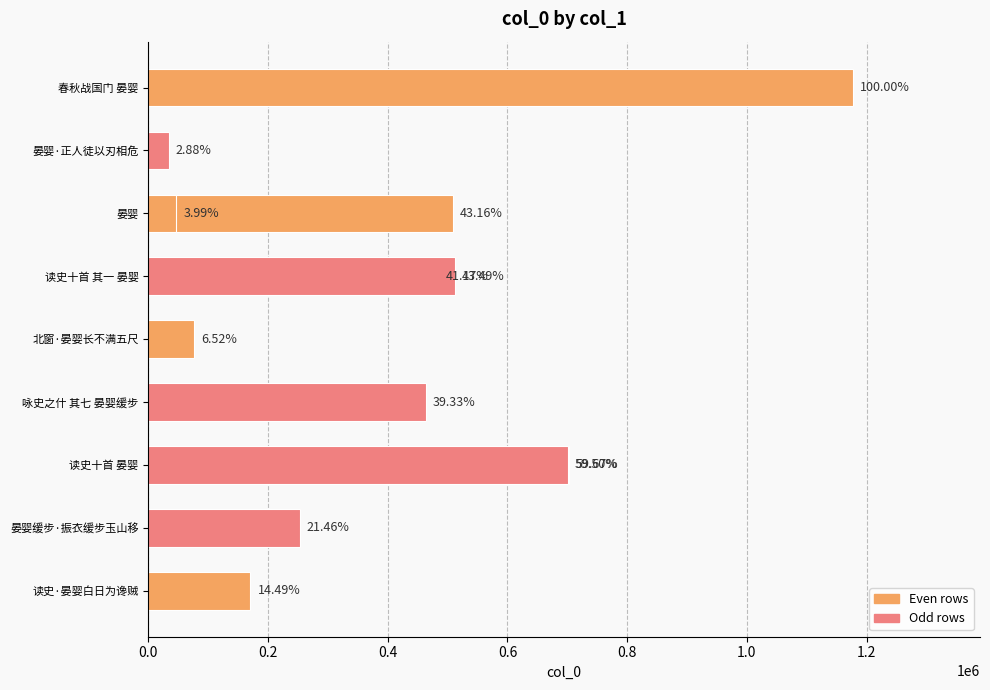

Reading right to left, extract all data points from this chart.

700619	46997	512139	170664	252678	702635	463073	76831	484772	508276	33943	1177533